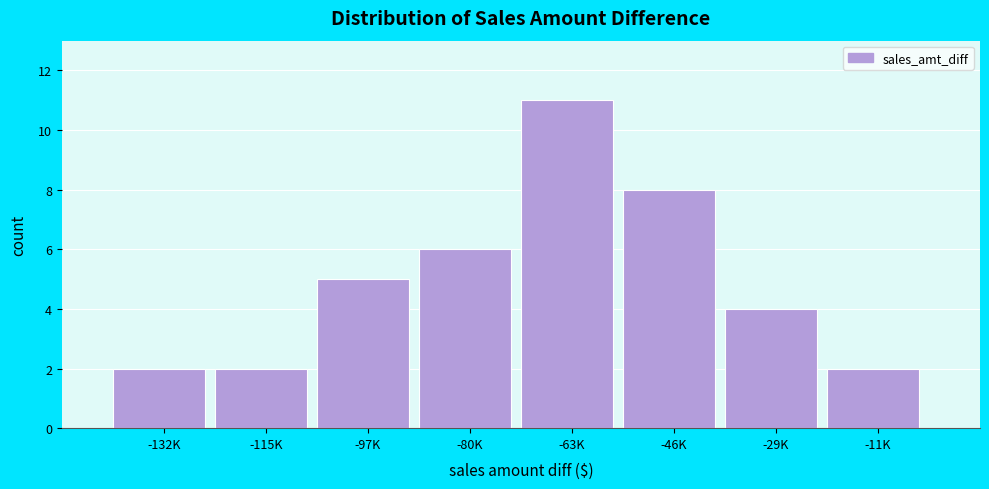

Reading left to right, transcribe all the data shown in this chart.

2	2	5	6	11	8	4	2